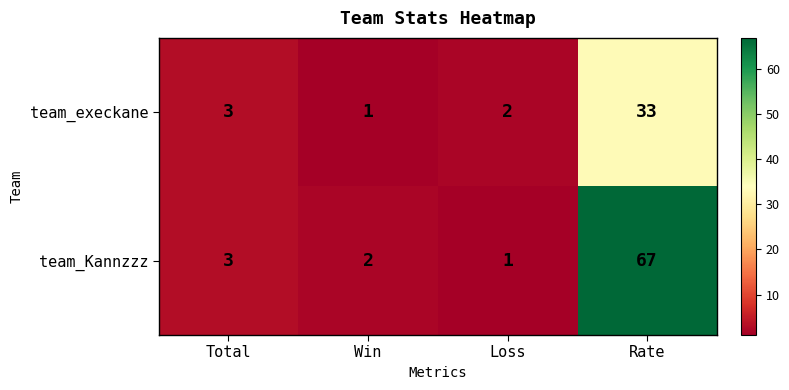

Which series has the widest spread of values?

team_Kannzzz